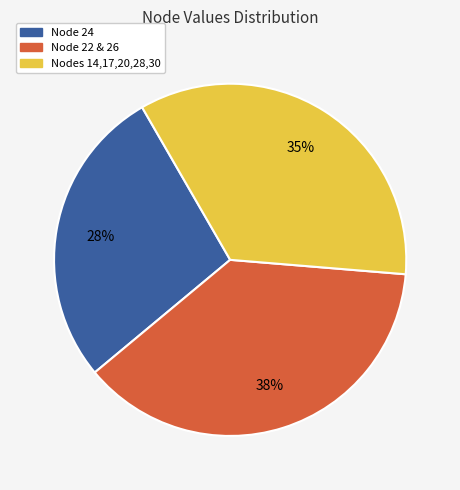

Rank the categories by value from lowest to highest.

Node 24, Nodes 14,17,20,28,30, Node 22 & 26